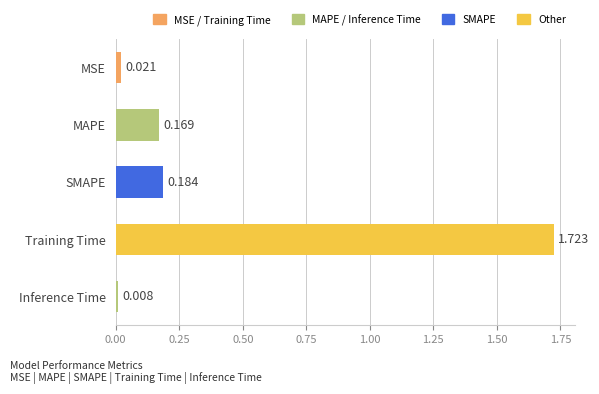

What is the label of the 4th bar from the bottom?

MAPE